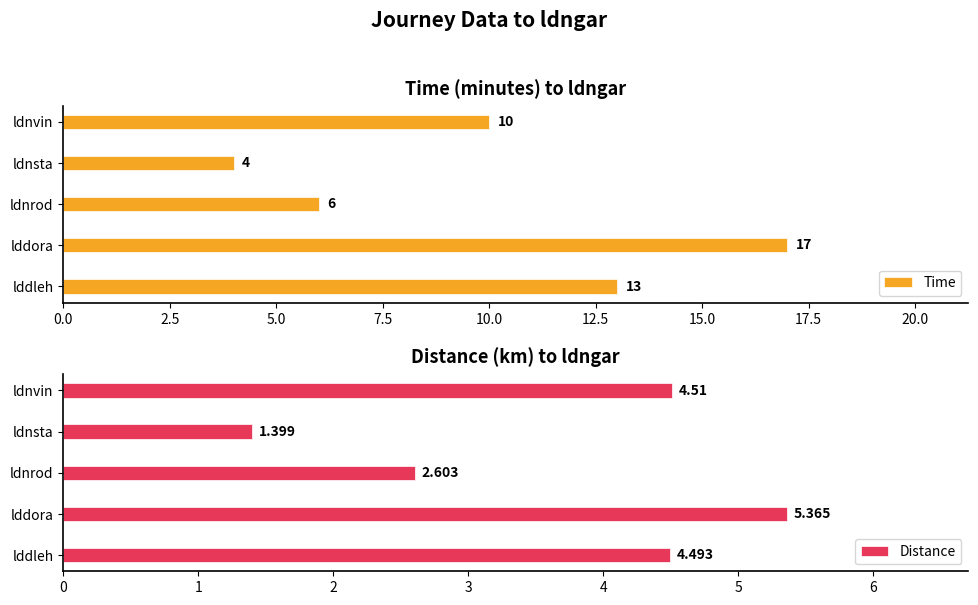

The Distance series shows 2.0 at ldnsta. True or false?

False